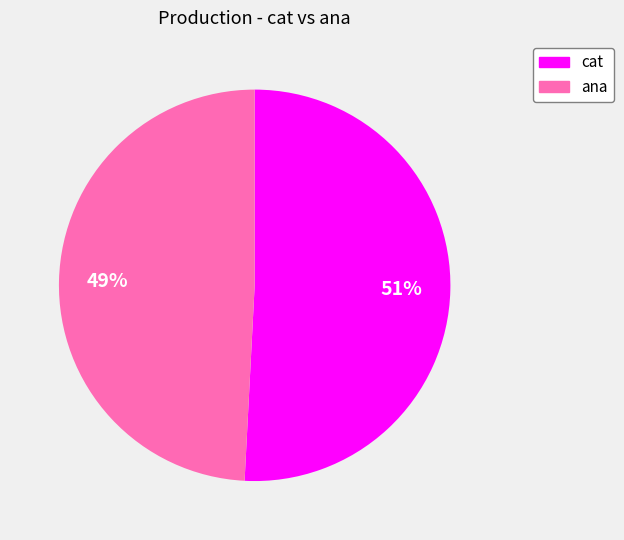

True or false: cat accounts for 51% of the total.

True